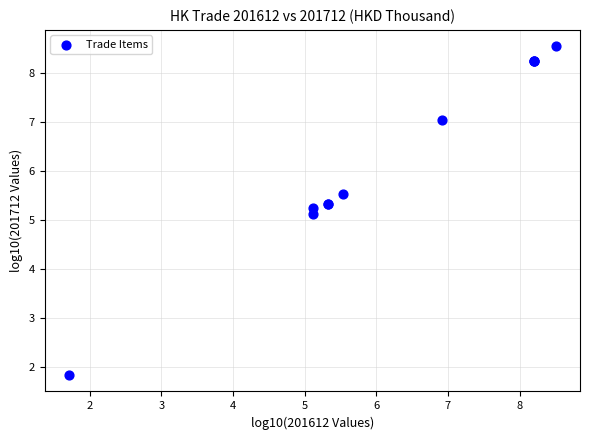

What Y value in the scatter plot is closest to 5?

5.1